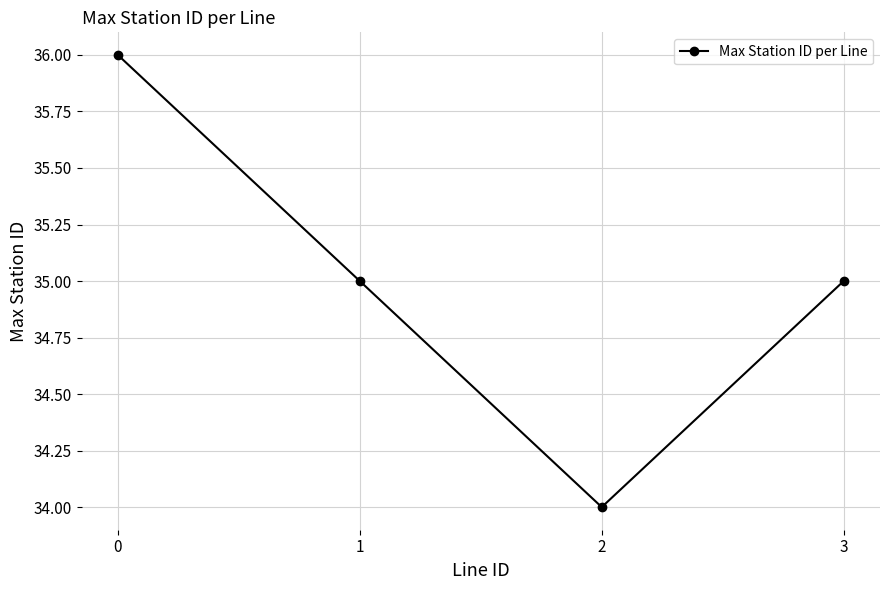

At which category does the chart reach its minimum across all series?

2